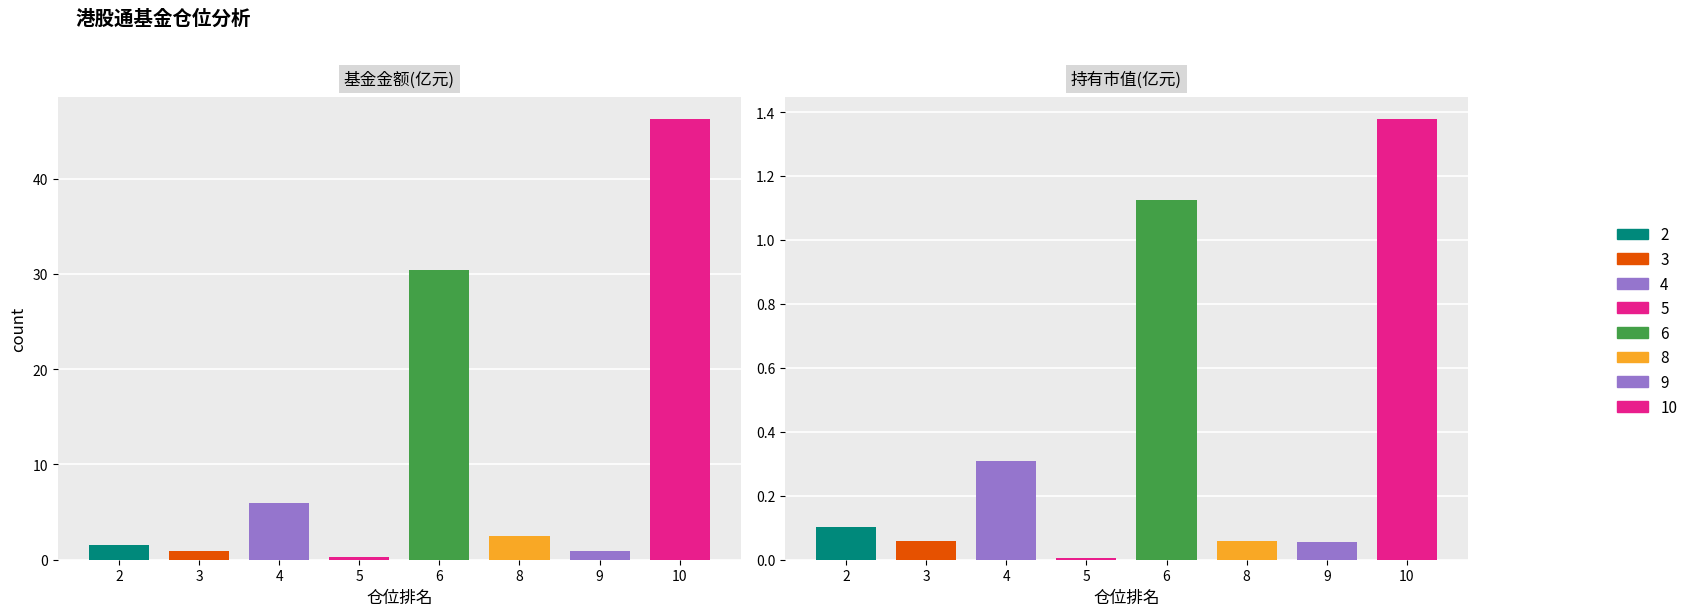

Which series has the largest range (max minus min)?

基金金额